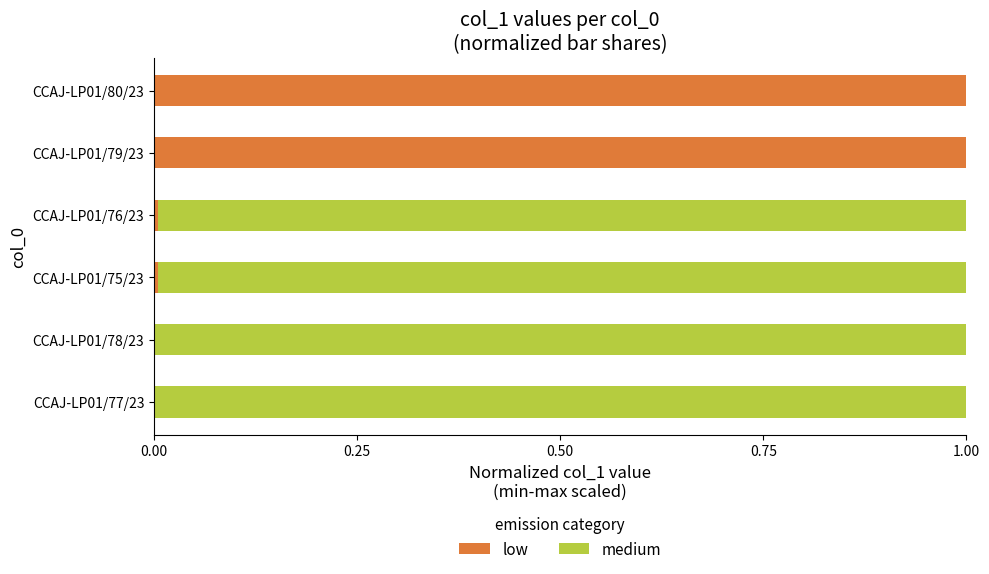

How many series are shown in this chart?

2